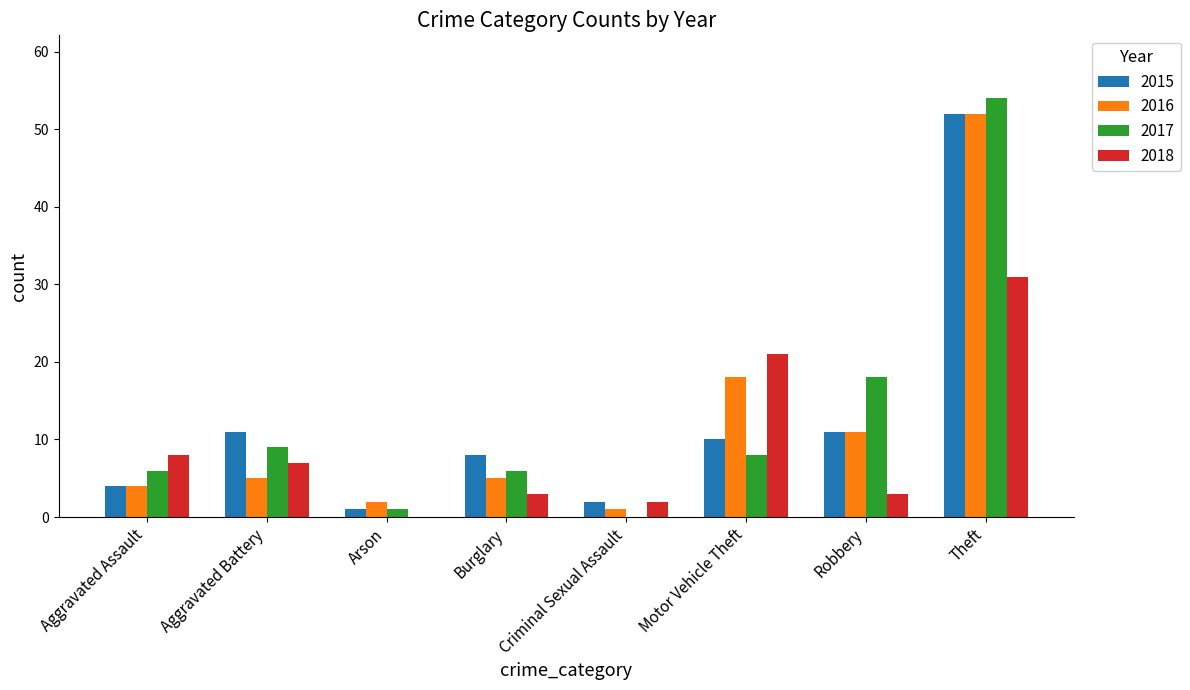

Count the number of categories in the chart.

8